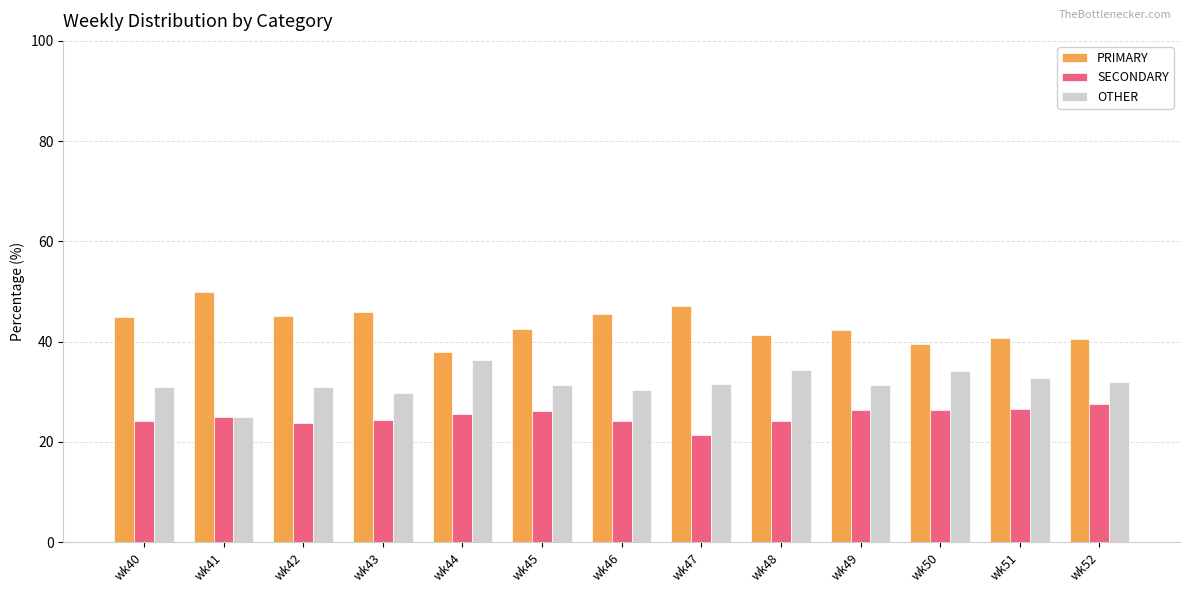

Rank the series by their average value, from lowest to highest.

SECONDARY, OTHER, PRIMARY